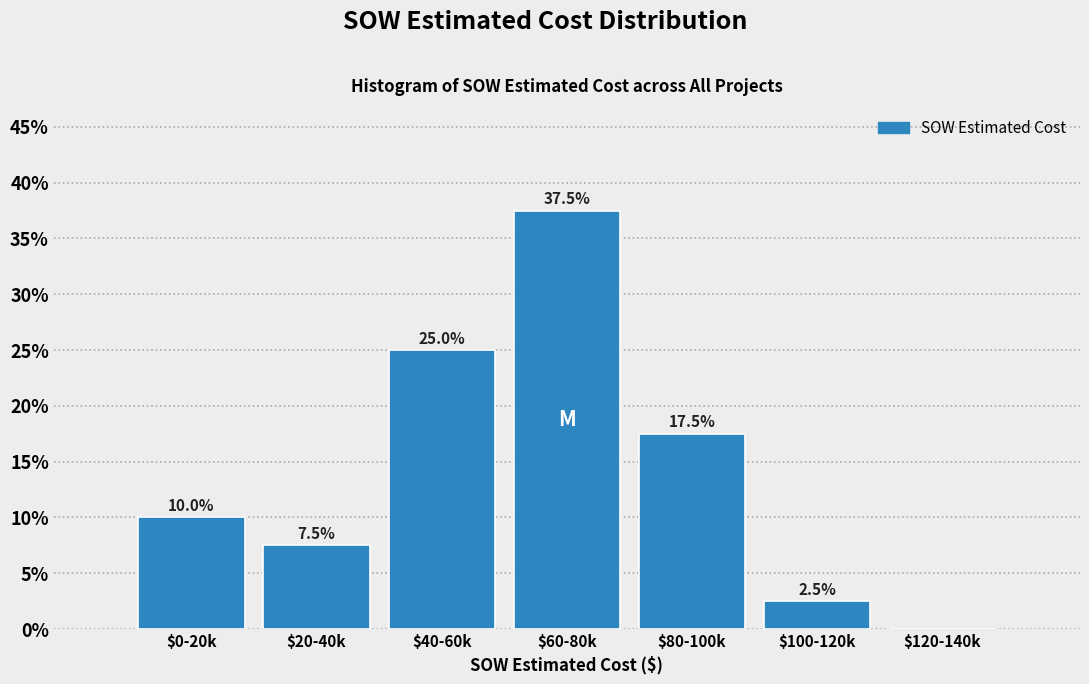

At which label is the value closest to 18?

$80-100k